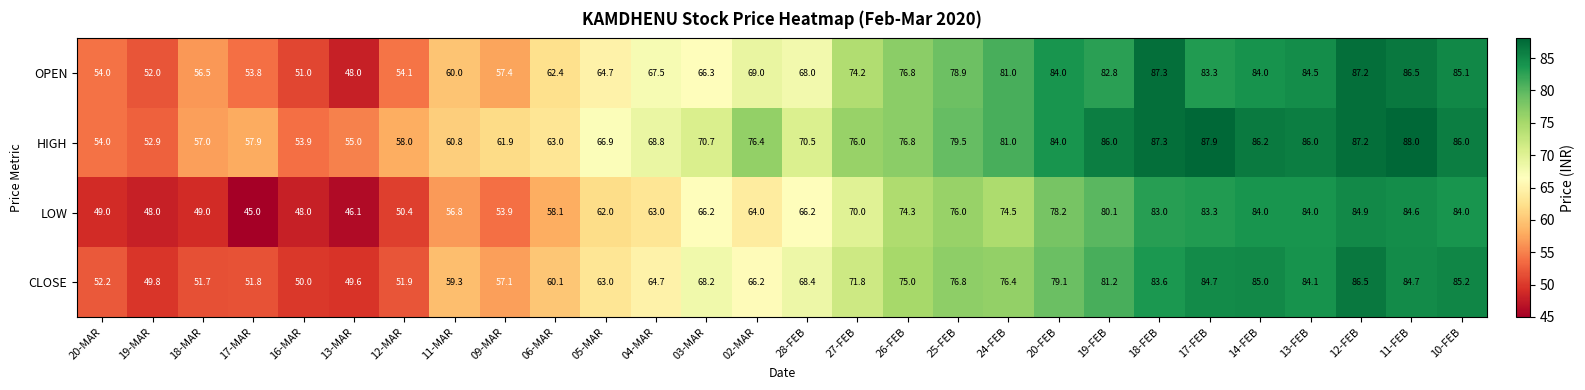

Which series changed the most between 19-MAR and 09-MAR?

HIGH